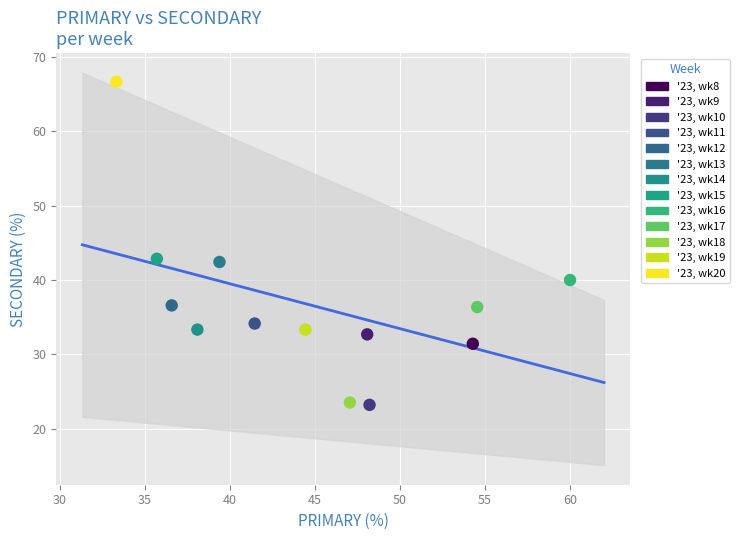

What are all the series names shown in the legend?

'23, wk8, '23, wk9, '23, wk10, '23, wk11, '23, wk12, '23, wk13, '23, wk14, '23, wk15, '23, wk16, '23, wk17, '23, wk18, '23, wk19, '23, wk20